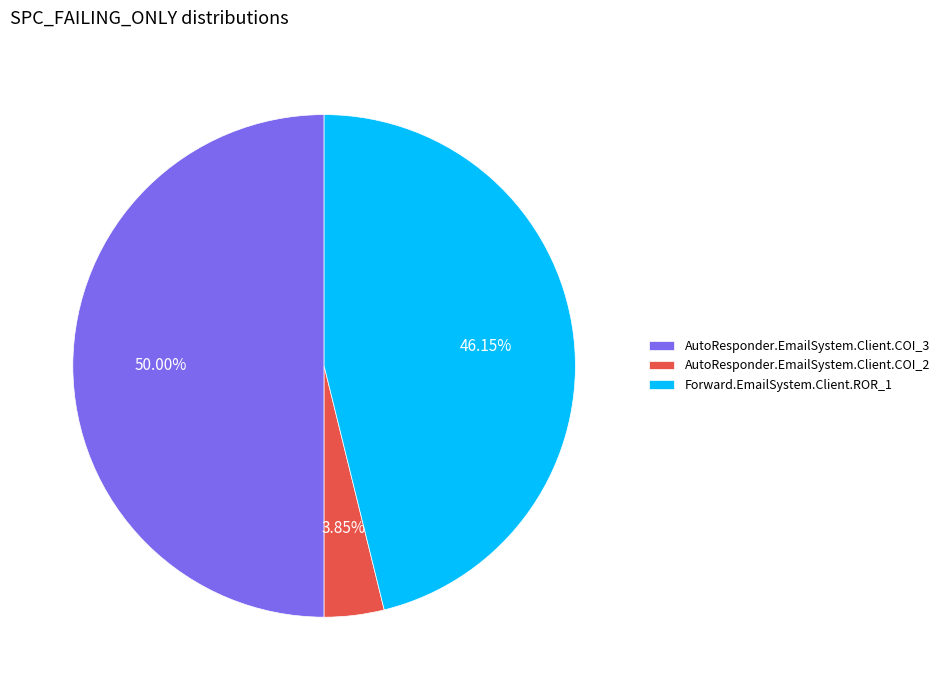

Is Forward.EmailSystem.Client.ROR_1 the majority of the pie?

No